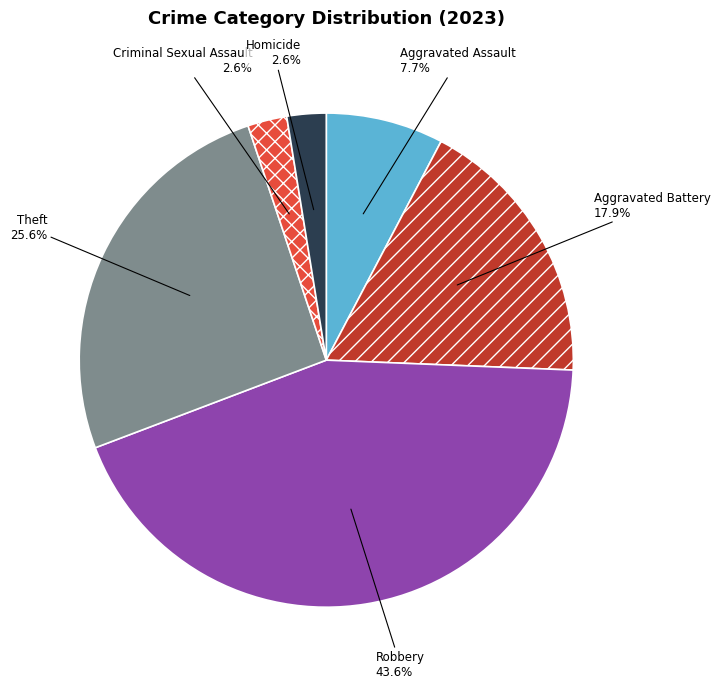

Does any single category account for the majority?

No